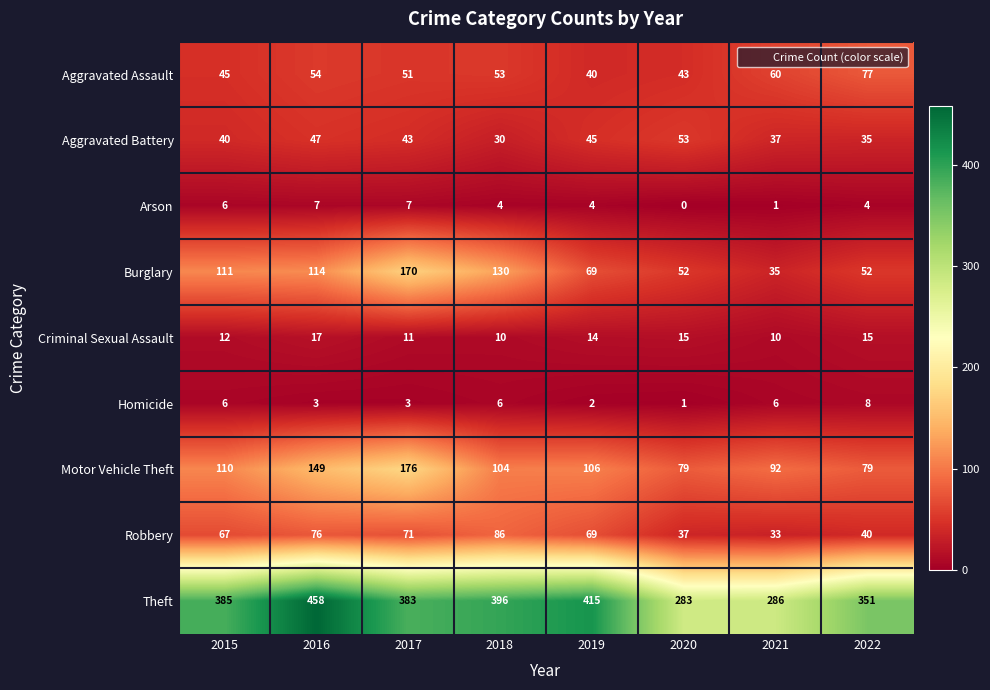

What is the sum of the Homicide values at 2015 and 2018?

12